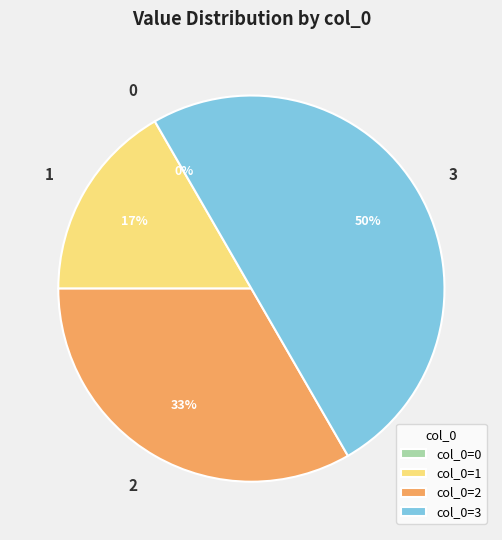

To the nearest percent, what is the average slice percentage?

25%